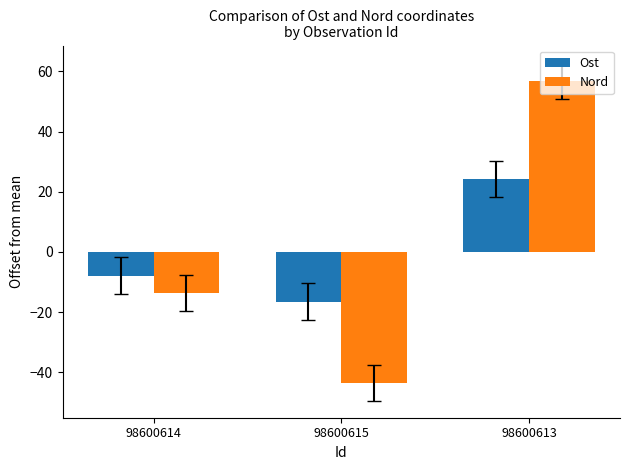

How many bars are there in total?

6